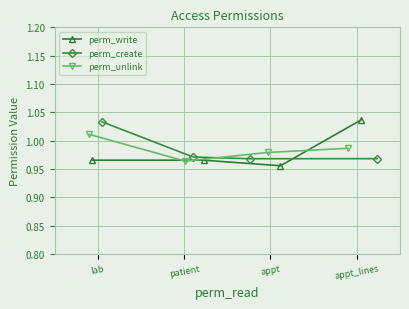

Rank the series by their maximum value, from highest to lowest.

perm_write, perm_create, perm_unlink